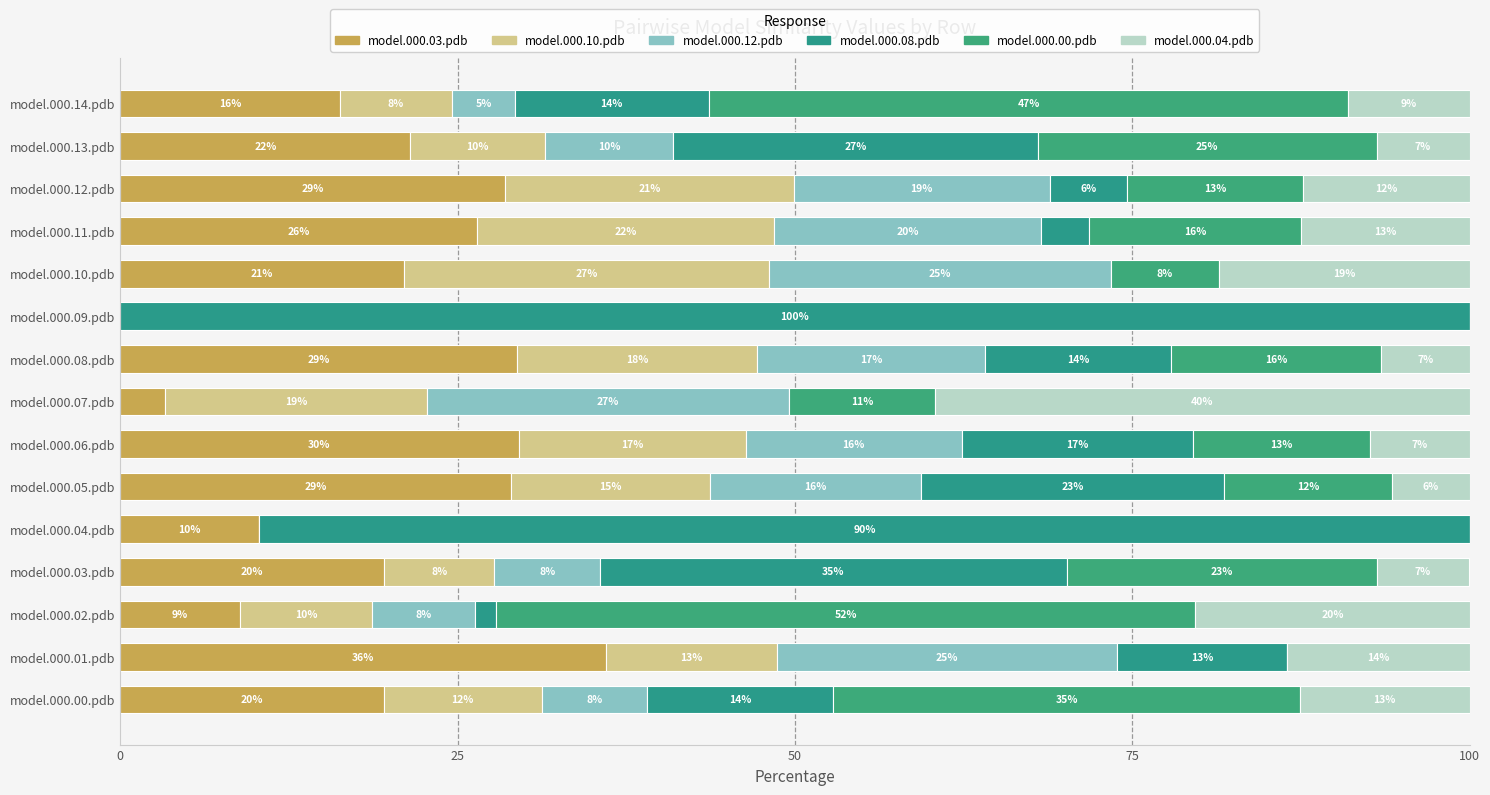

How many series are shown in this chart?

6